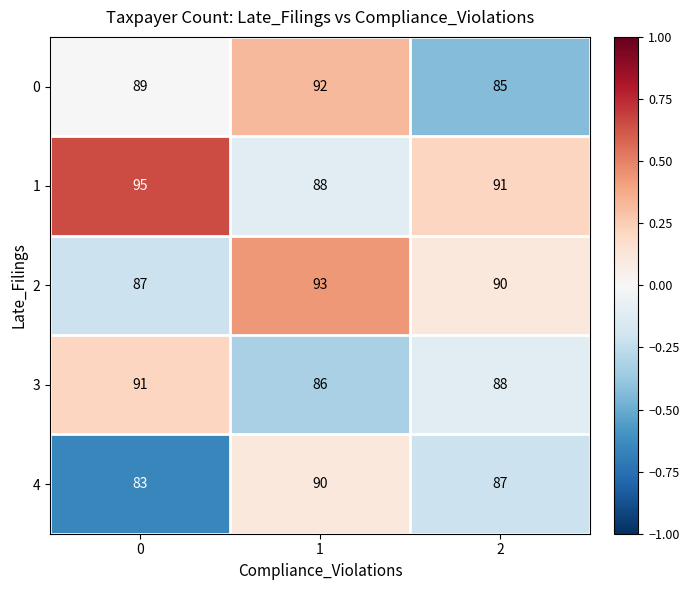

How many series are shown in this chart?

5